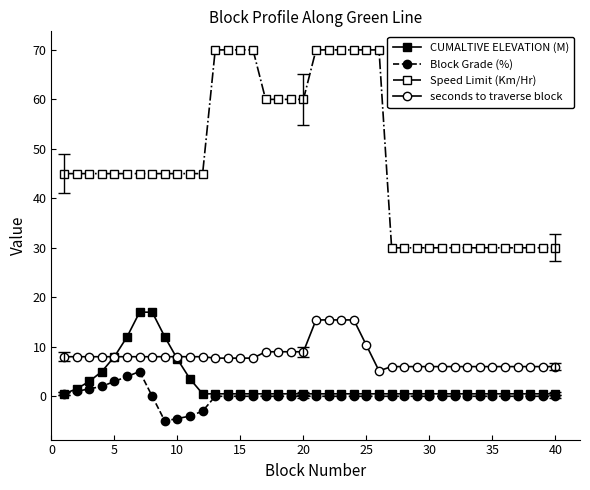

Which series has the widest spread of values?

Speed Limit (Km/Hr)